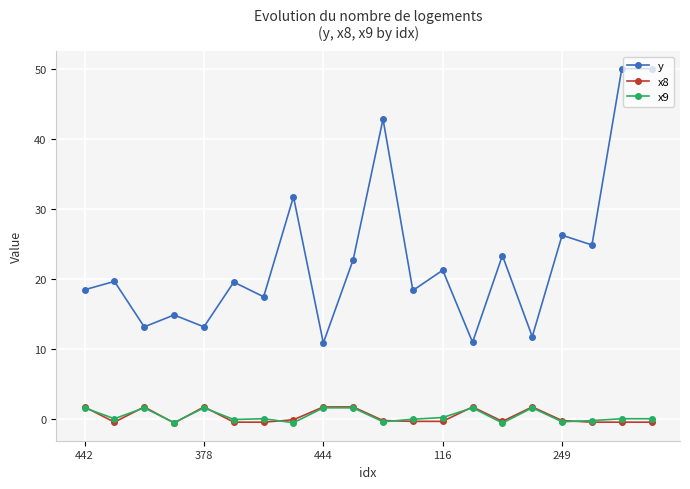

What is the value of the x9 point at the 9th from the left?

1.5